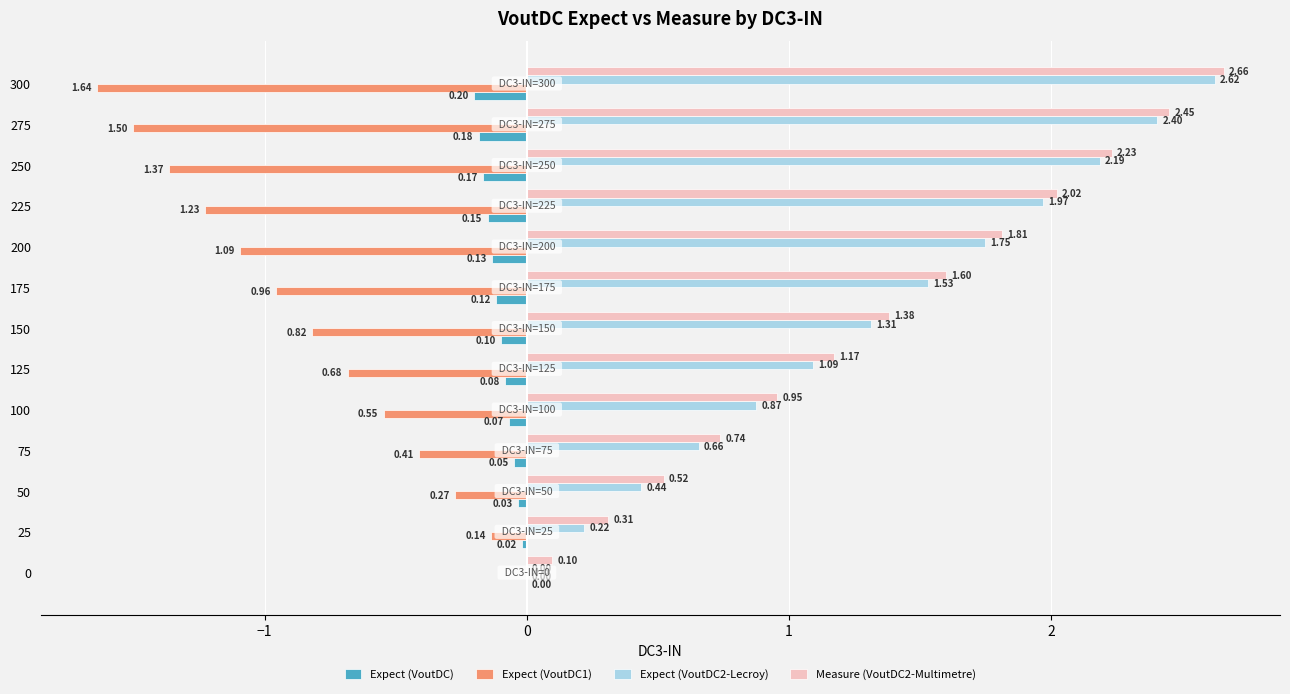

Between 175 and 200, which series saw the biggest shift?

Expect (VoutDC2-Lecroy)